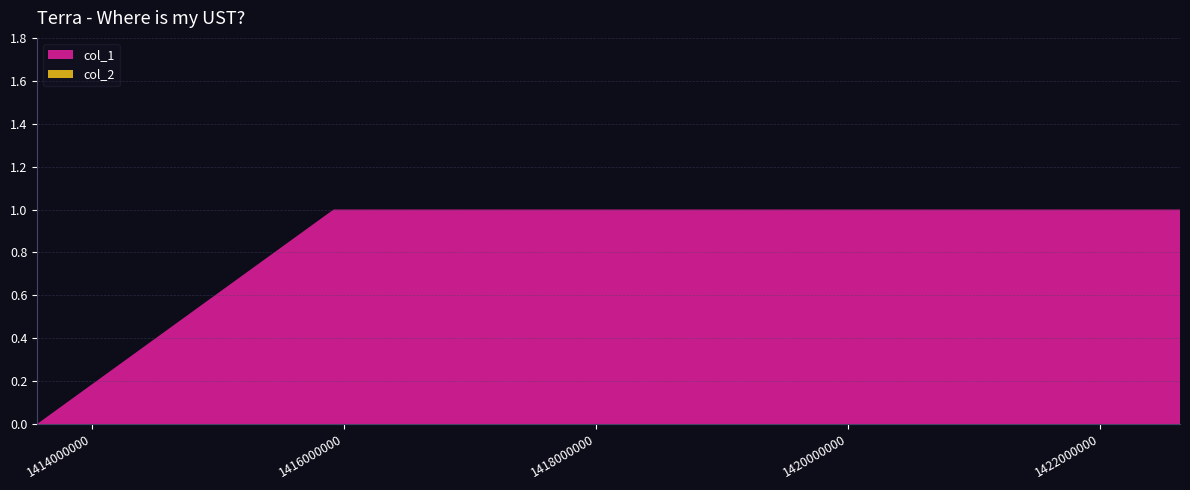

Reading right to left, extract all data points from this chart.

col_1: 1422638633=1	1419182405=1	1415917188=1	1413562418=0
col_2: 1422638633=0	1419182405=0	1415917188=0	1413562418=0